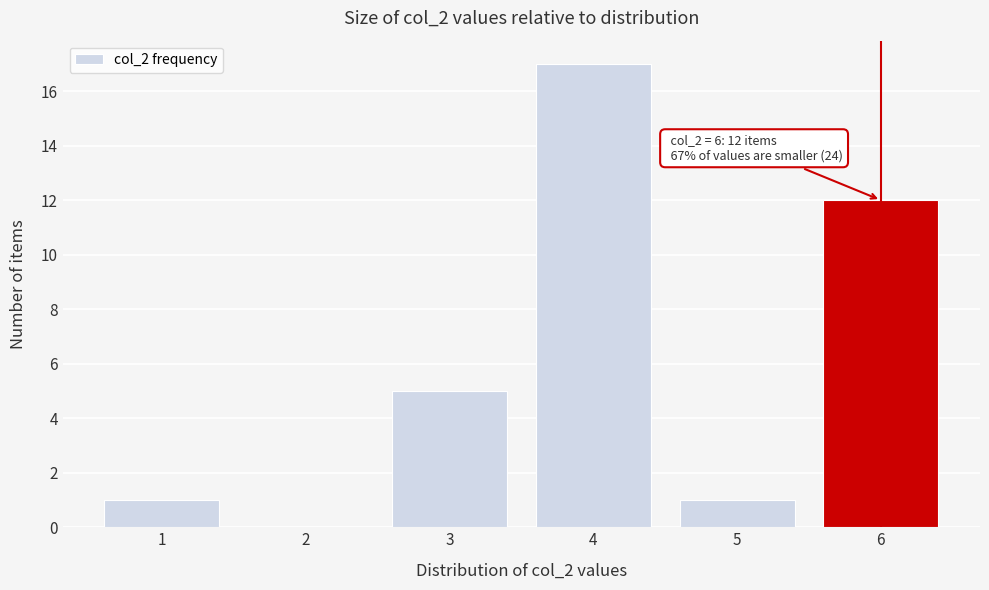

Reading left to right, transcribe all the data shown in this chart.

1=1	2=0	3=5	4=17	5=1	6=12